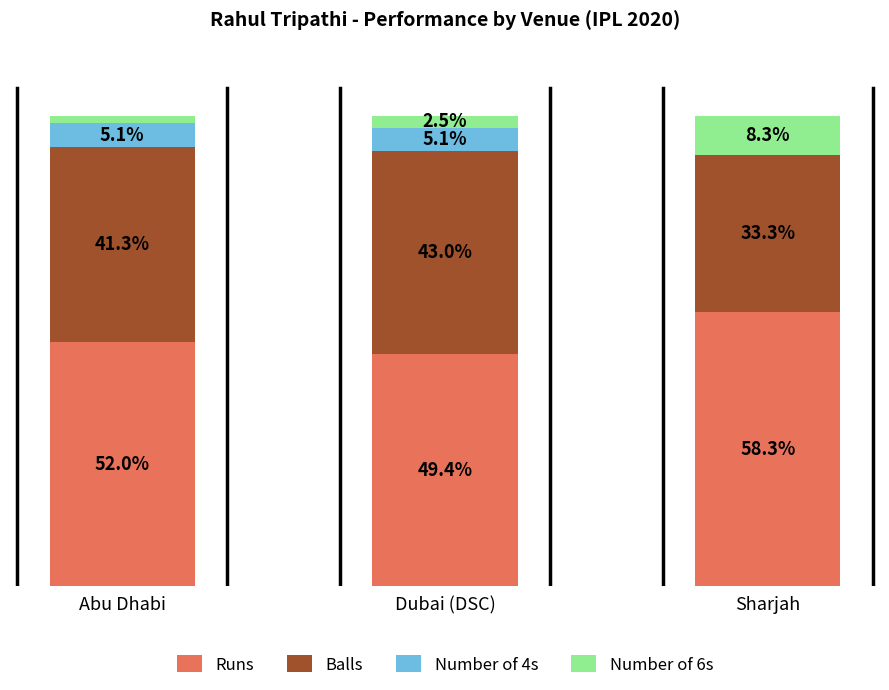

Where is Runs nearest to the value 53?

Abu Dhabi